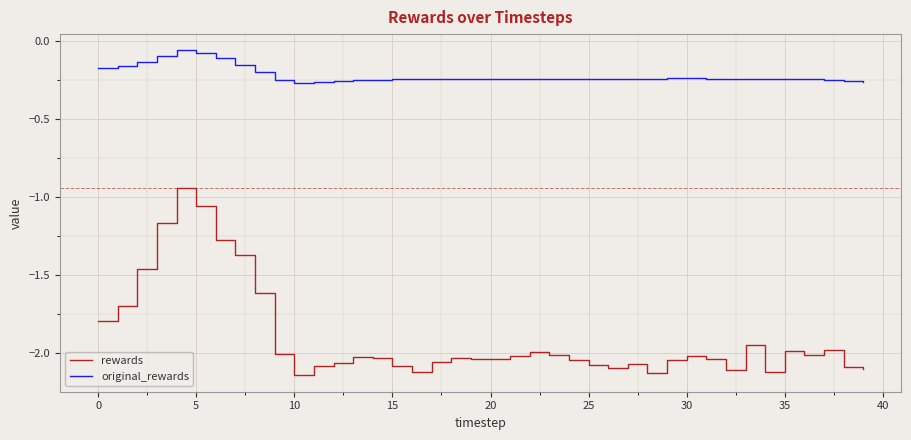

True or false: original_rewards and rewards cross at least once.

False